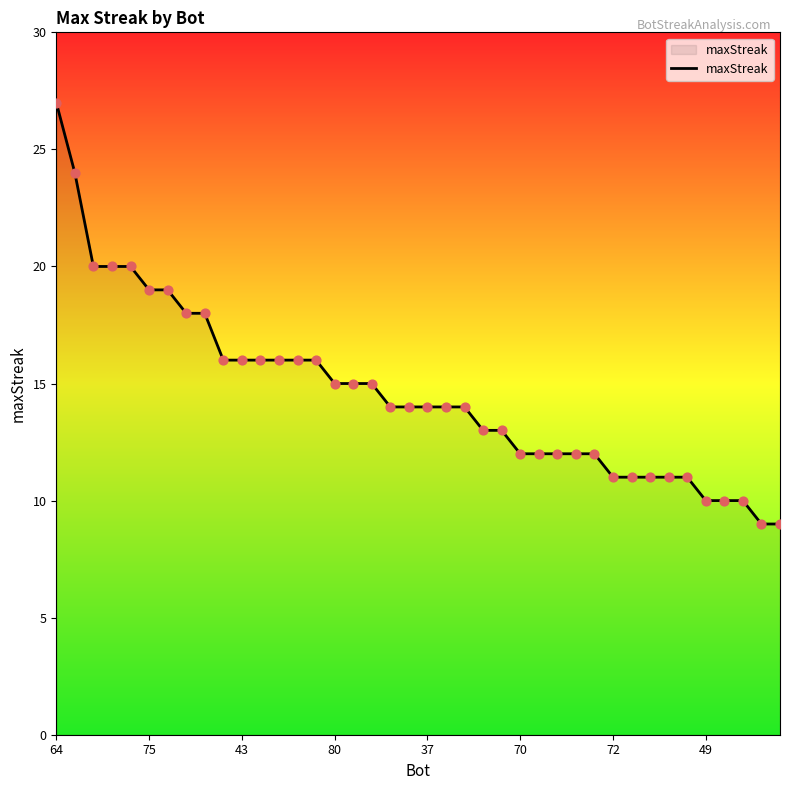

What is the greatest value displayed?

27